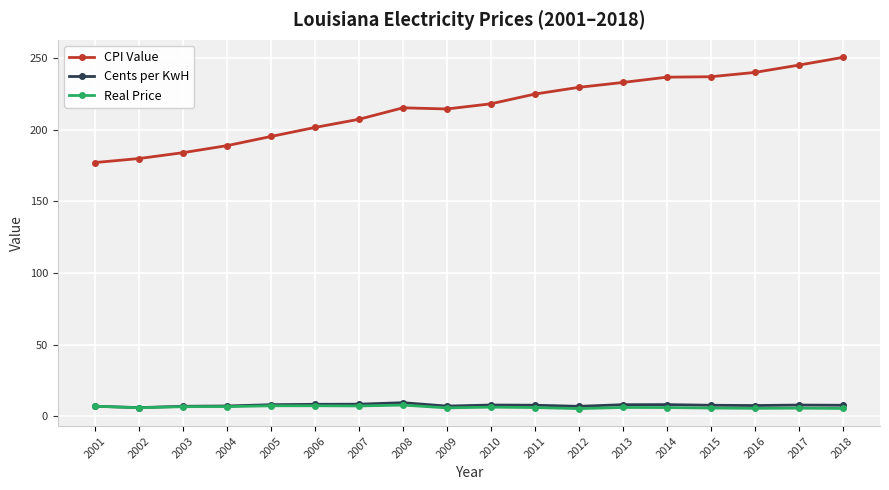

The CPI Value series shows 321.3 at 2017. True or false?

False